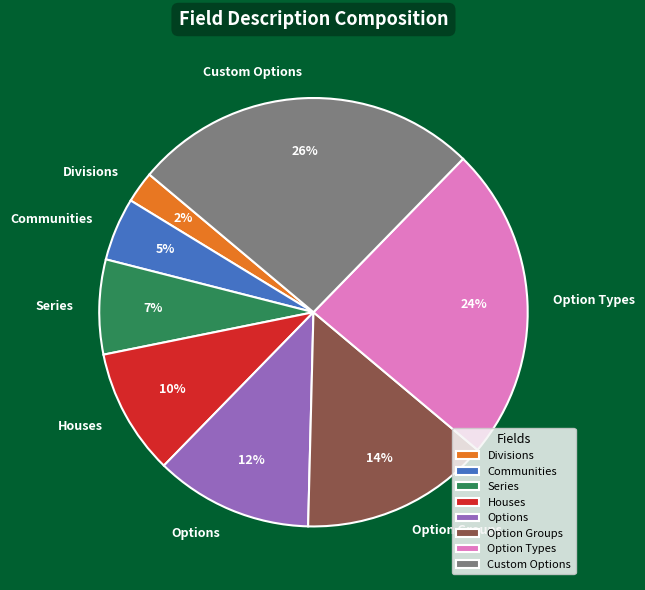

The Houses slice represents 10% of the pie. True or false?

True